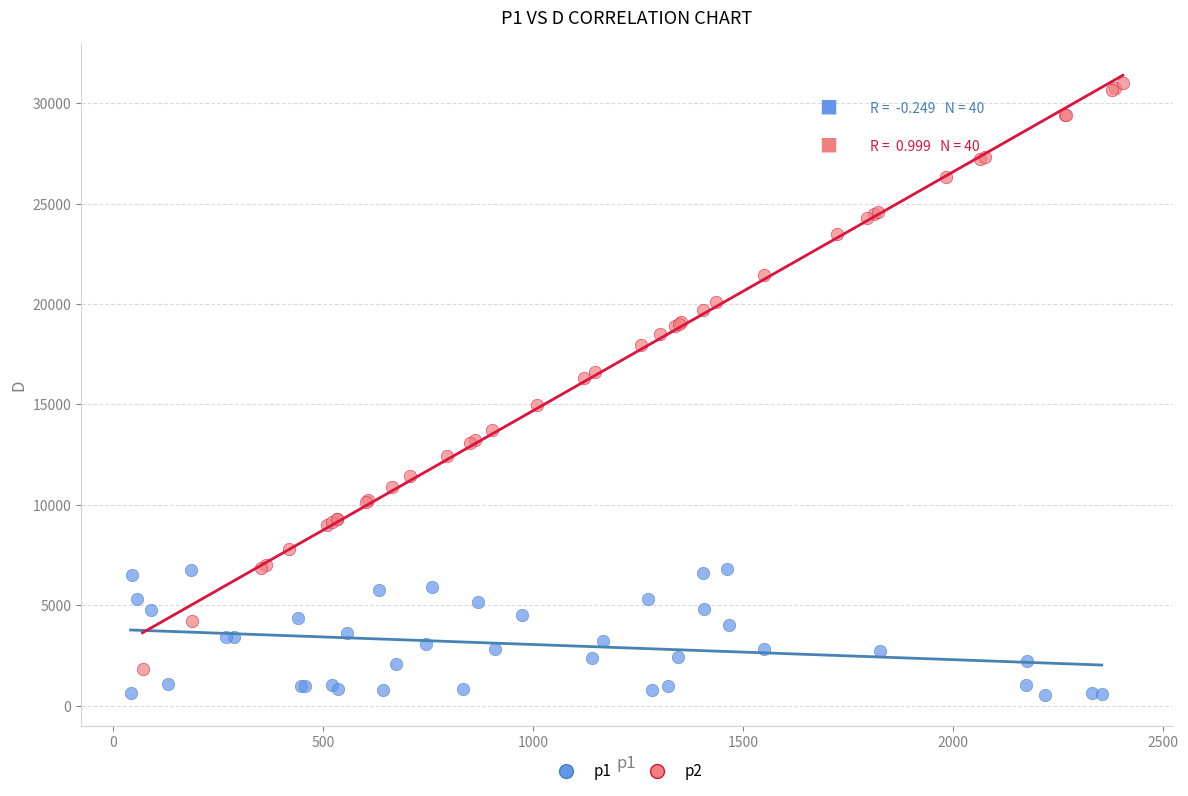

Which series reaches the maximum Y coordinate?

p2